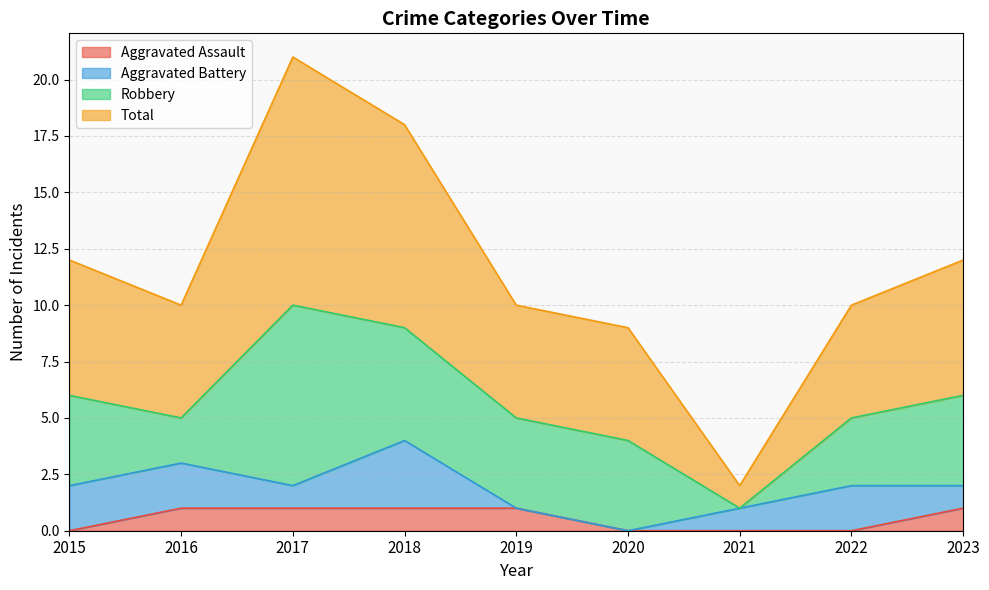

At which category does the chart reach its minimum across all series?

2015